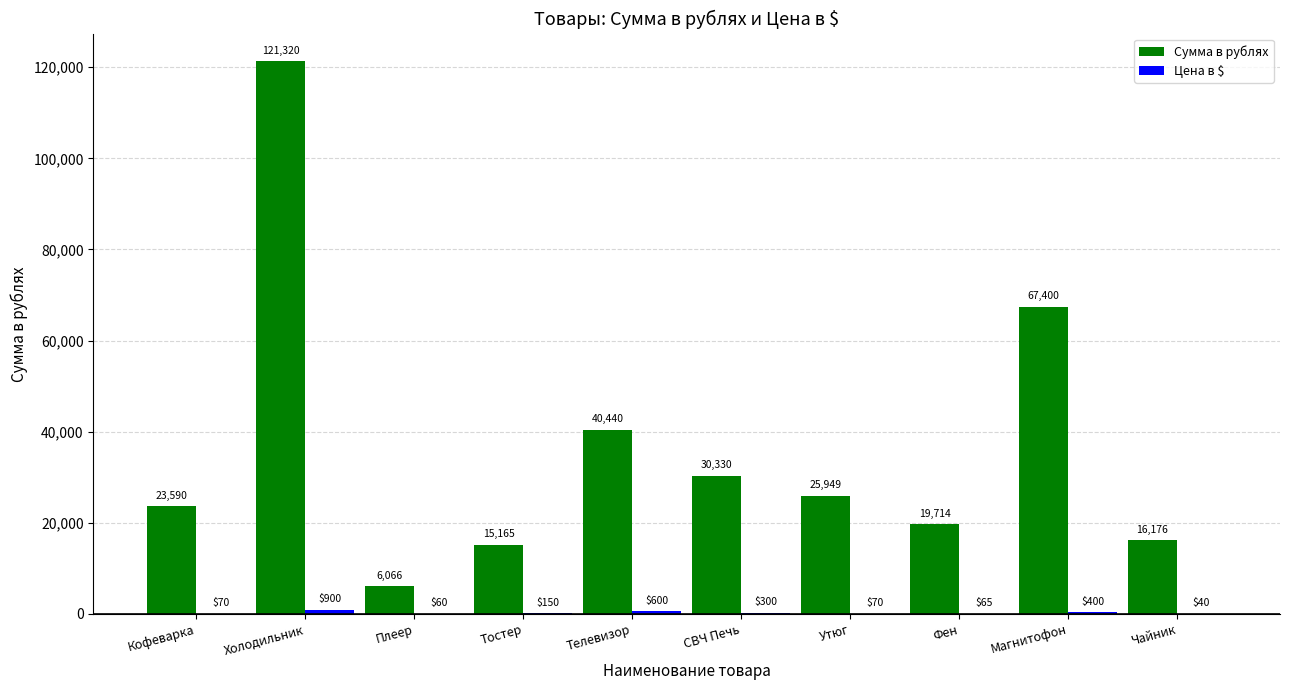

The Сумма в рублях series shows 68010.8 at Телевизор. True or false?

False